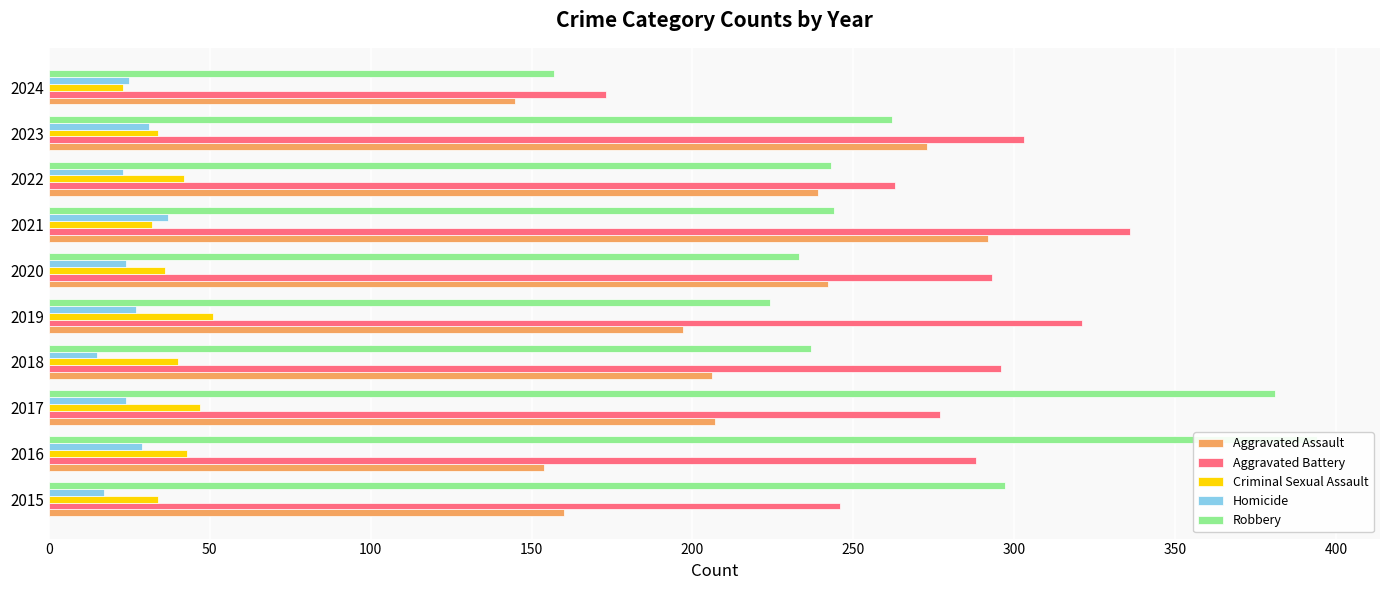

Between 2020 and 2019, which is larger?

2020